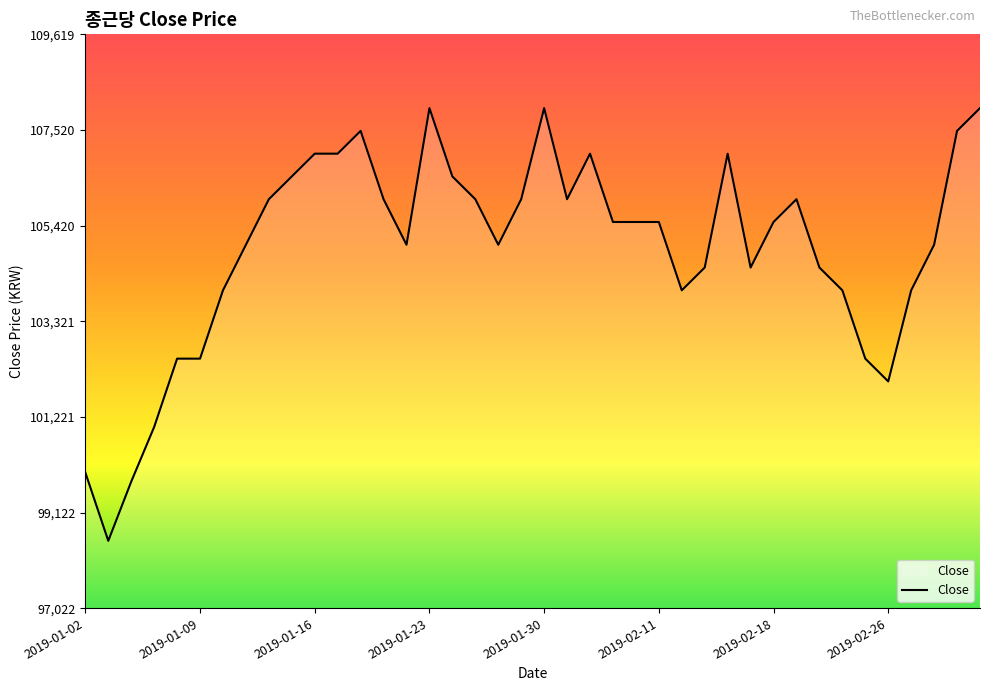

How many distinct data groups are displayed?

1